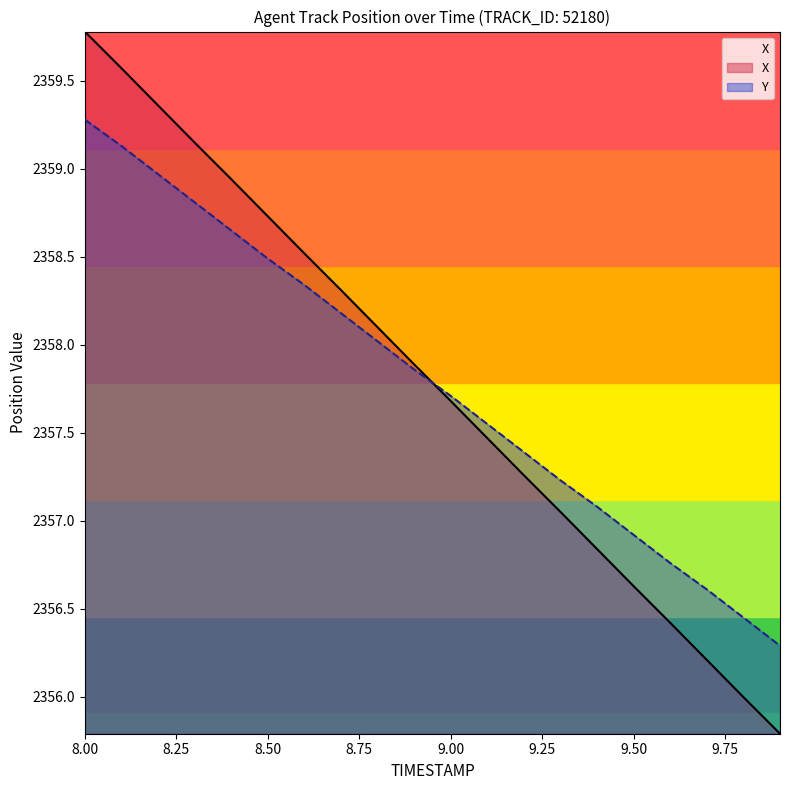

What is the difference between the second highest and second lowest values in the Y series?

2.7